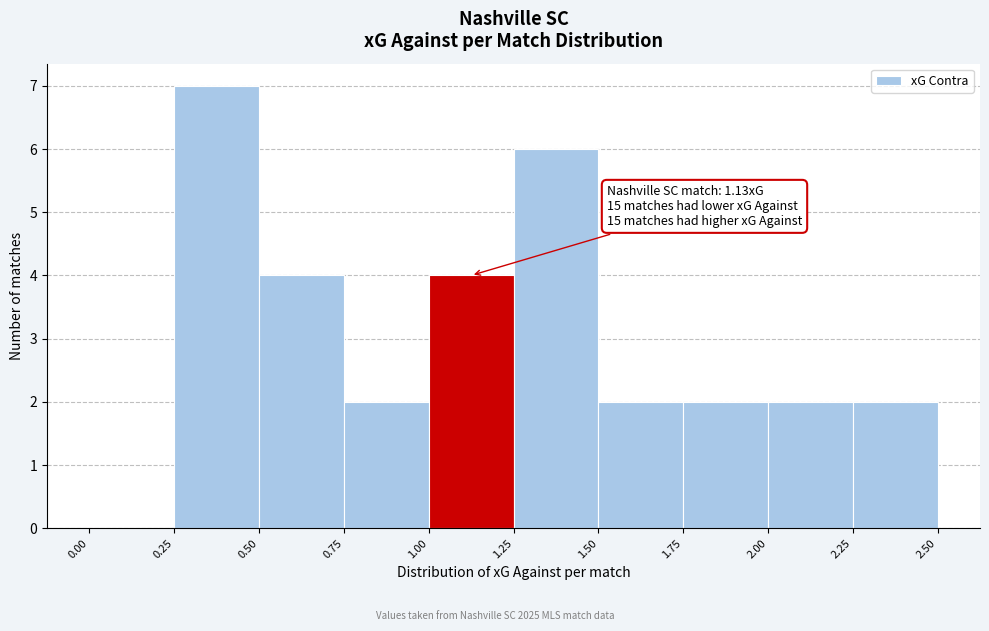

Which range on the x-axis has the tallest bar?

0.25 to 0.50